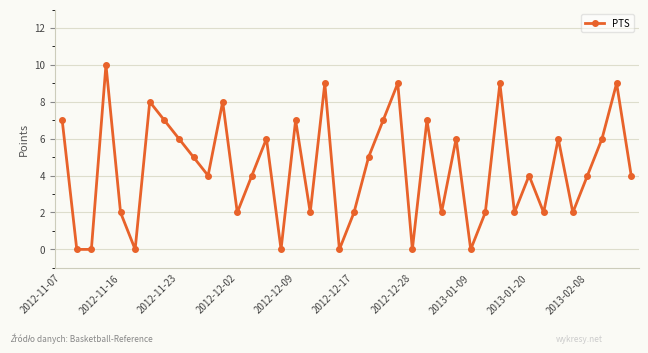

What is the sum of all values?

175